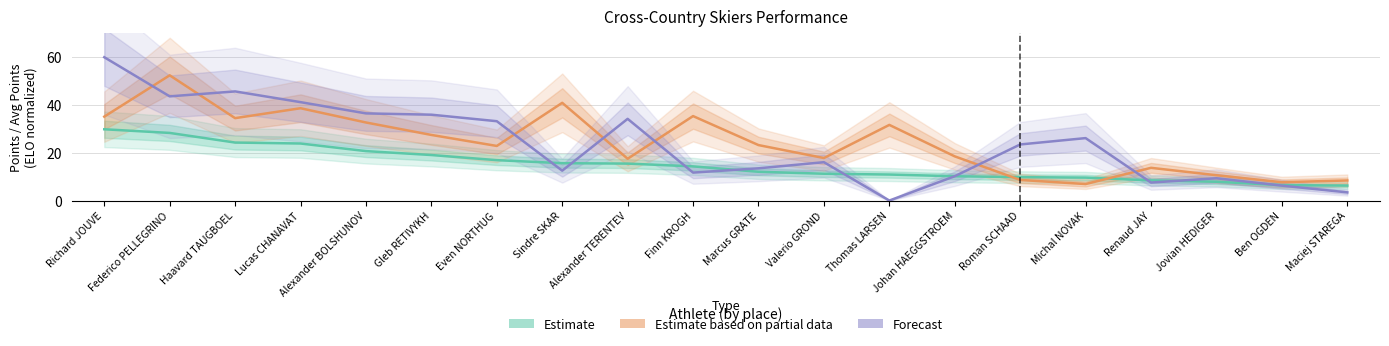

At which label does Estimate first exceed 14?

Richard JOUVE